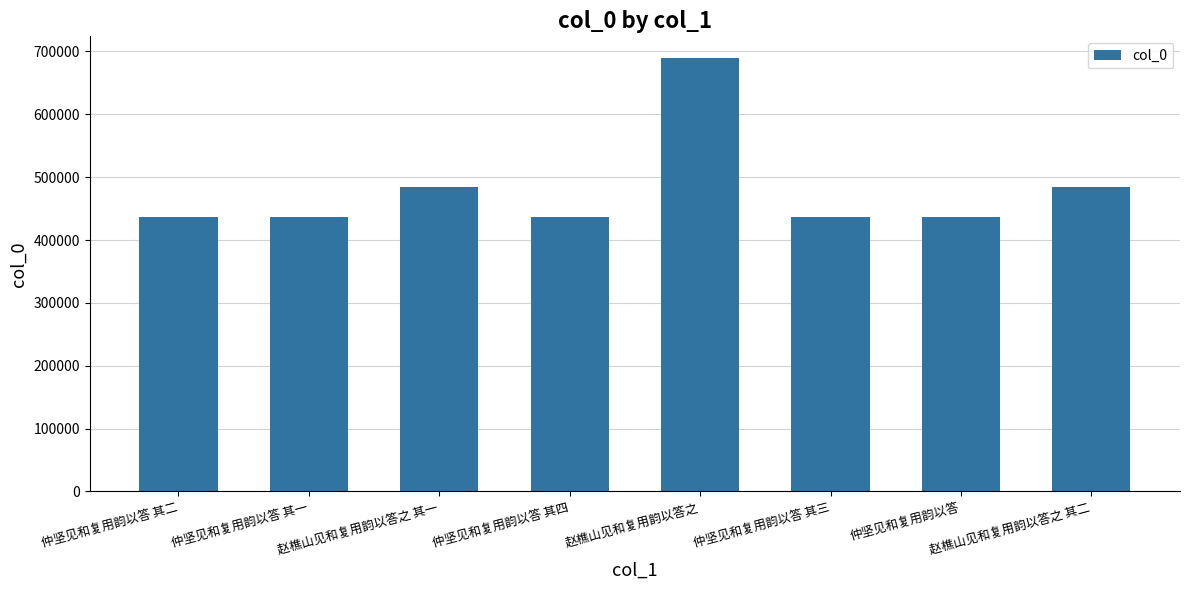

What is the label of the 6th bar from the left?

仲坚见和复用韵以答 其三